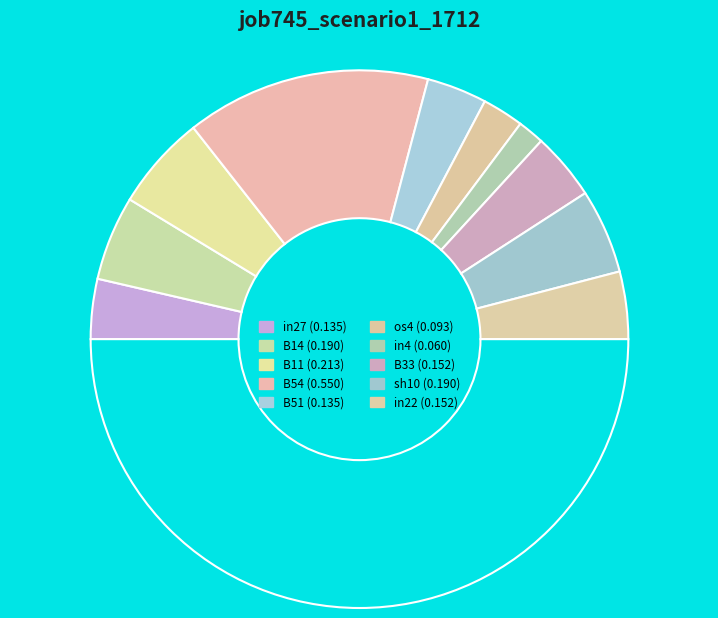

Rank the categories by value from lowest to highest.

in4, os4, in27, B51, B33, in22, B14, sh10, B11, B54